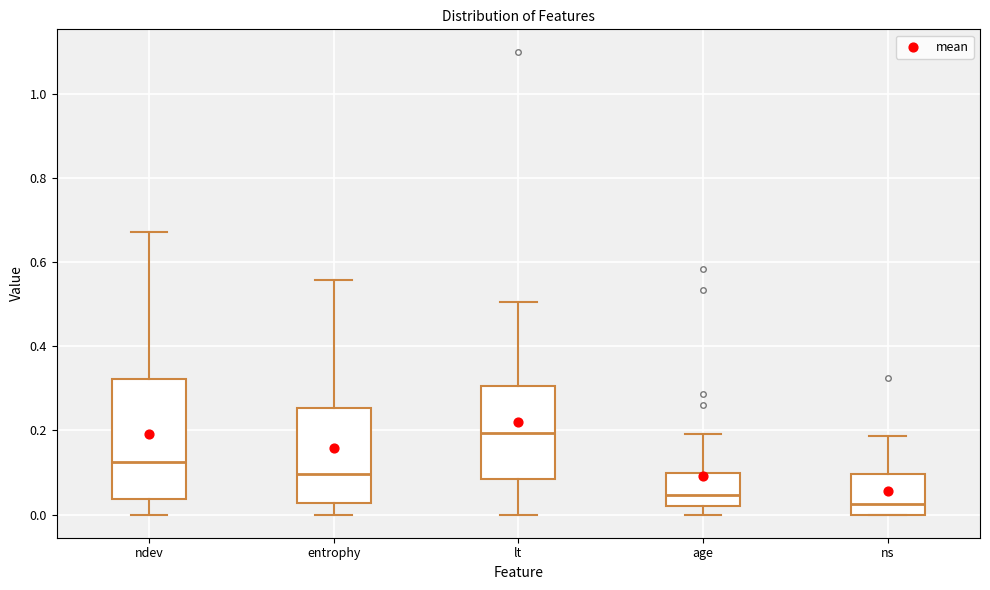

Which box's median line is the lowest?

ns